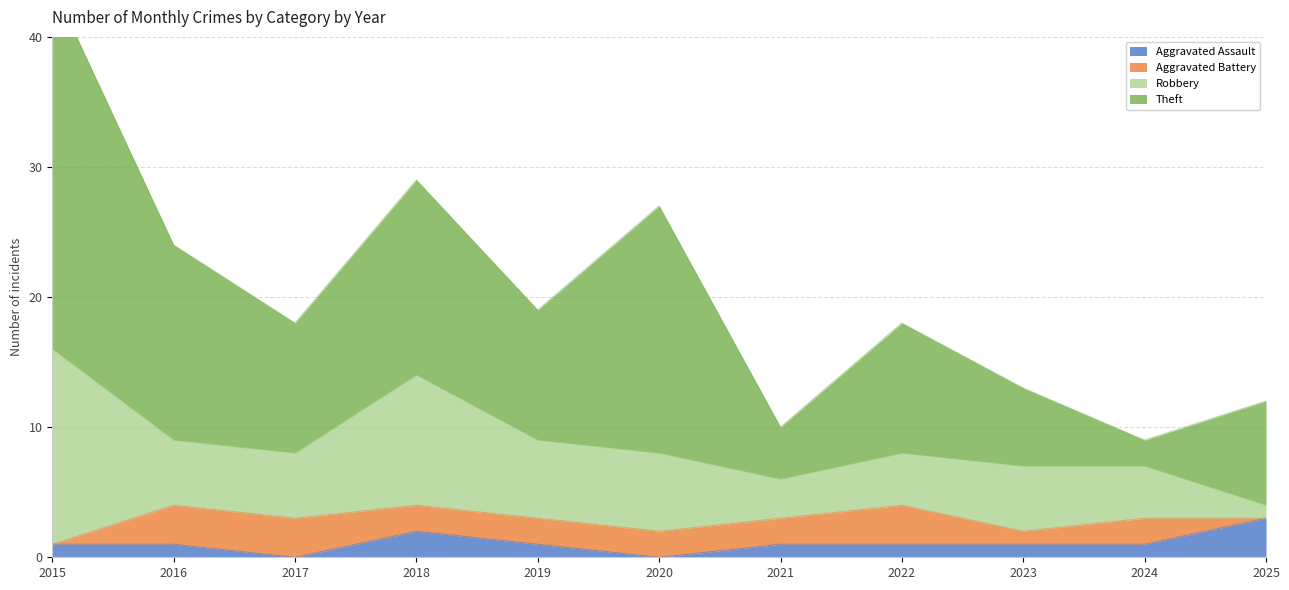

How many intersections are there between Aggravated Assault and Robbery?

1